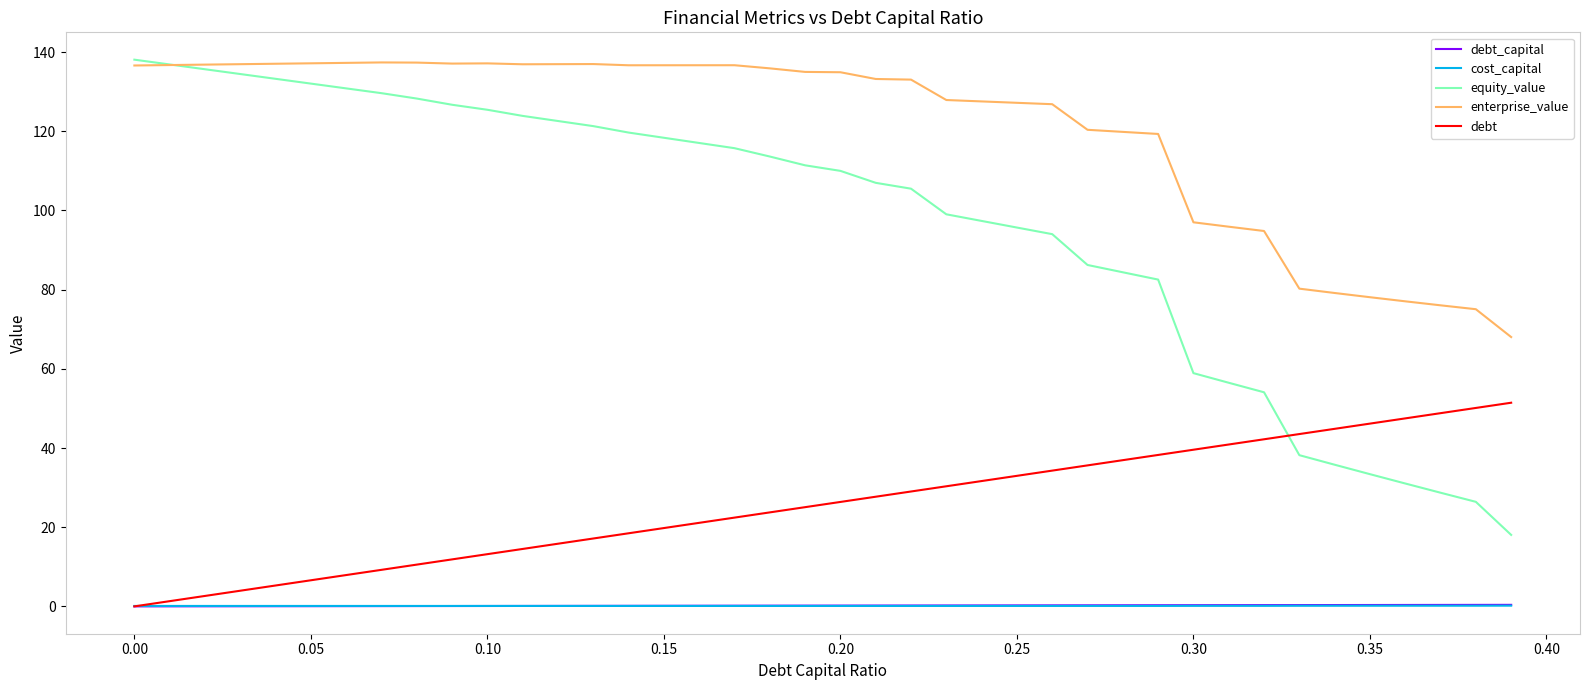

True or false: cost_capital and enterprise_value intersect in this chart.

False